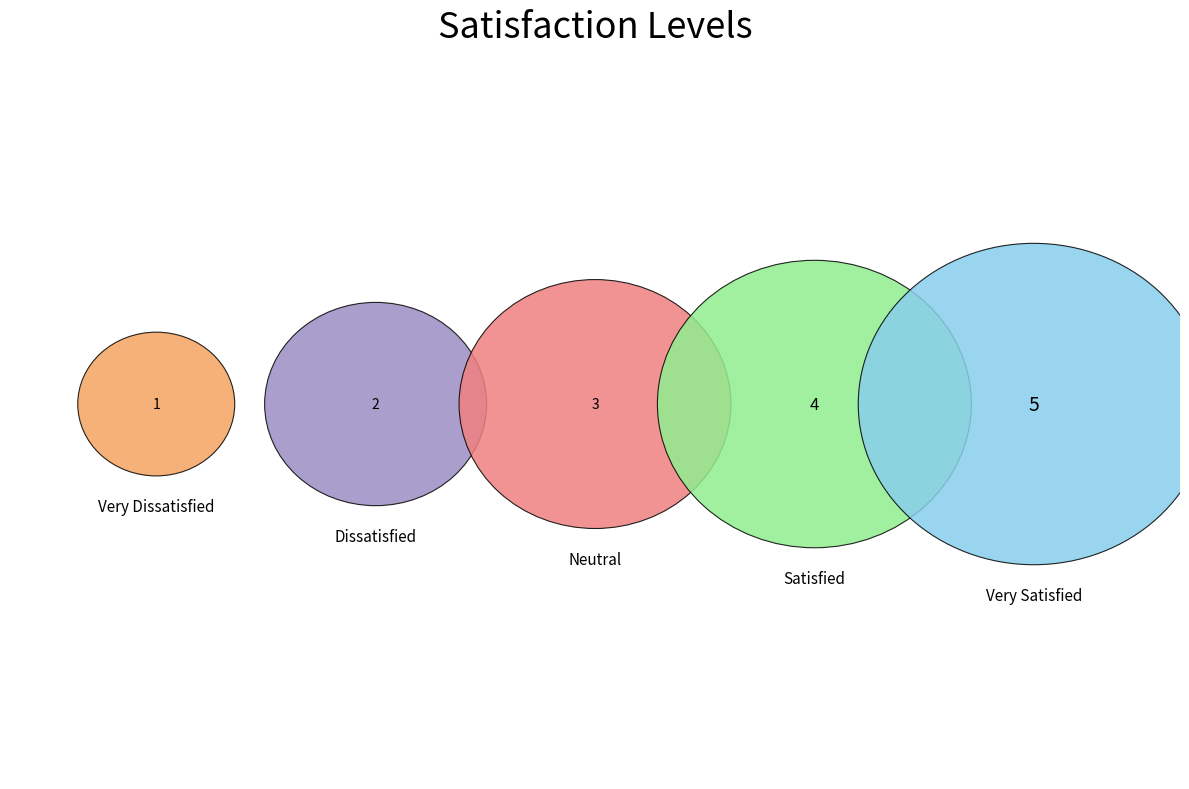

The Very Dissatisfied slice represents 7% of the pie. True or false?

True